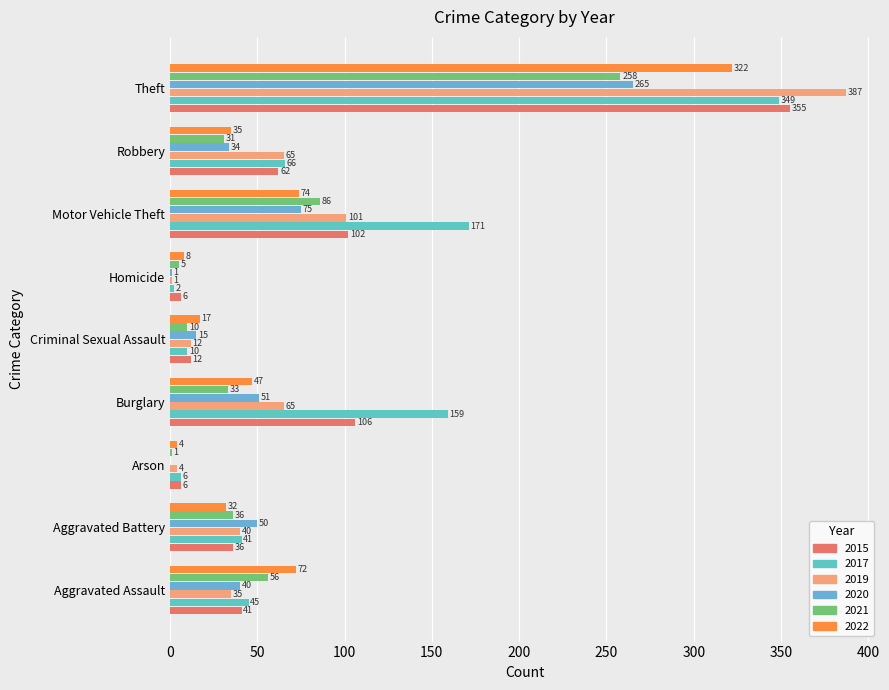

What is the average value of the 2020 series?

59